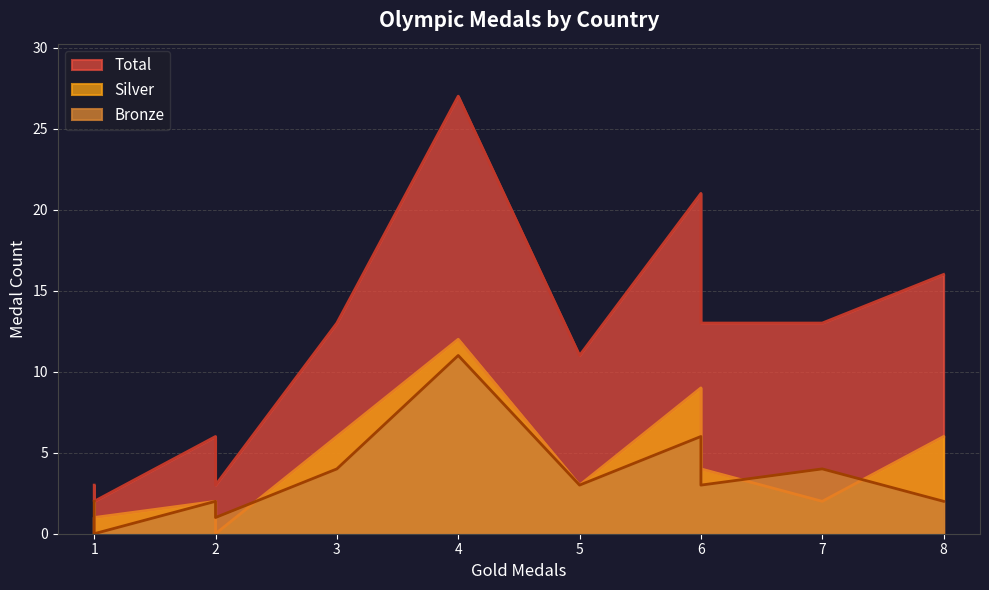

True or false: Silver has more than 1 interior local peaks.

True